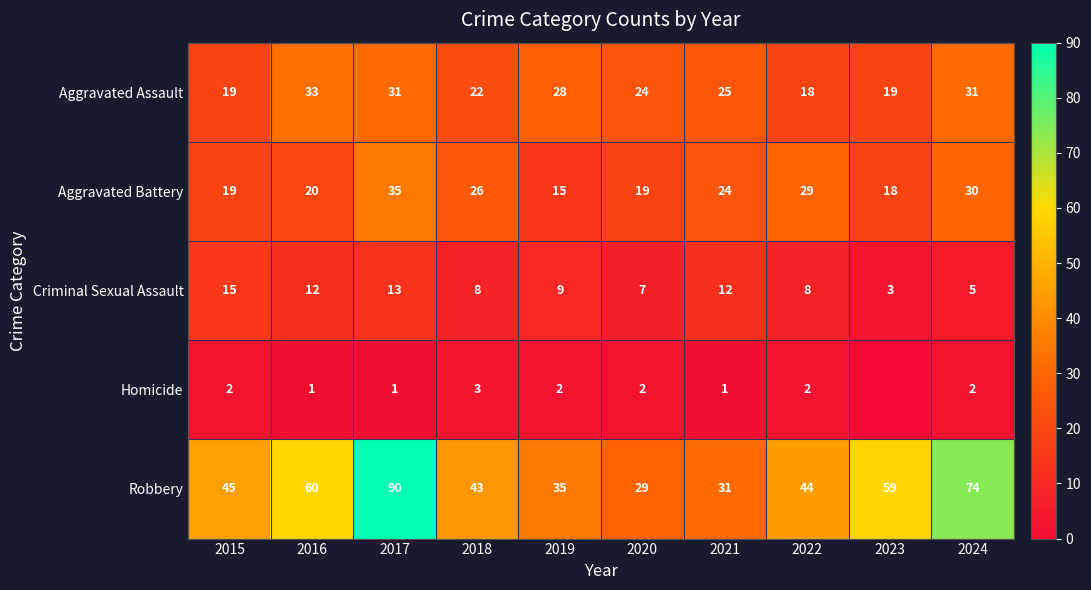

What is the minimum value for Robbery?

29